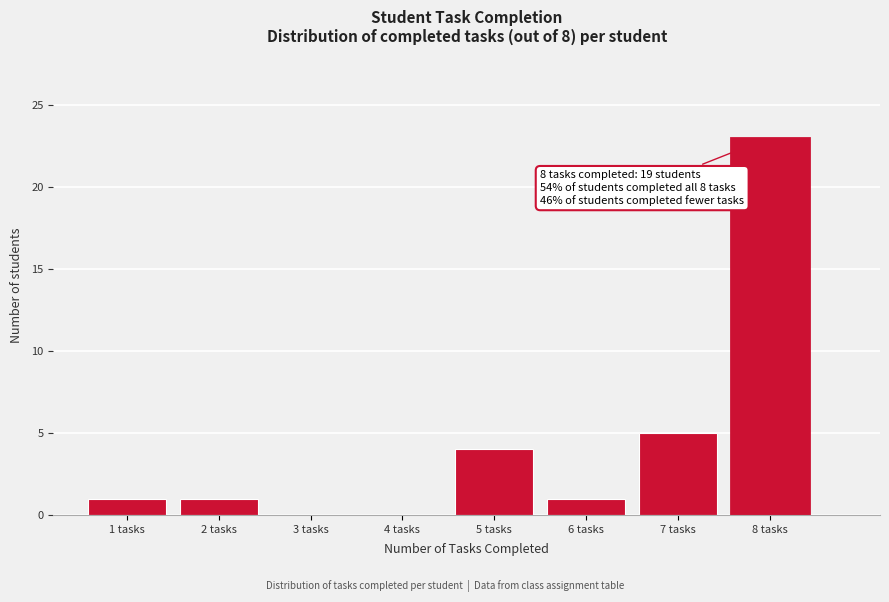

Reading left to right, list all the values displayed in this chart.

1 tasks=1	2 tasks=1	3 tasks=0	4 tasks=0	5 tasks=4	6 tasks=1	7 tasks=5	8 tasks=23